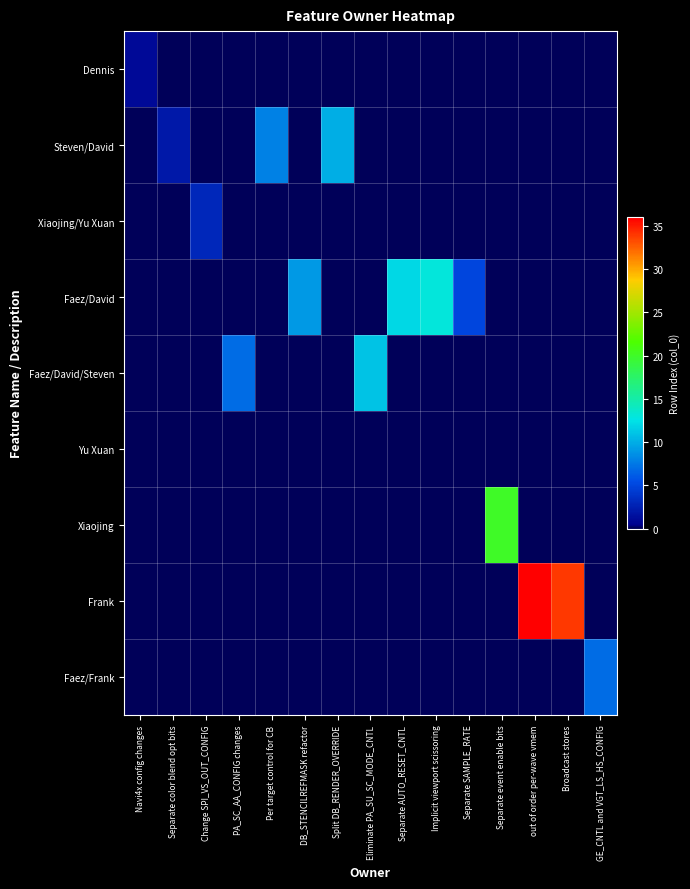

Which series has the largest total across all categories?

Frank